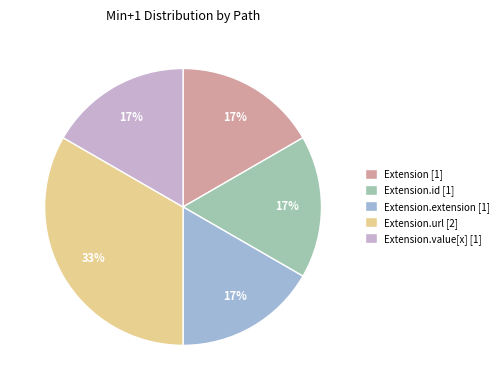

What is the ratio of the value at Extension.value[x] [1] to the value at Extension.extension [1]?

1.0